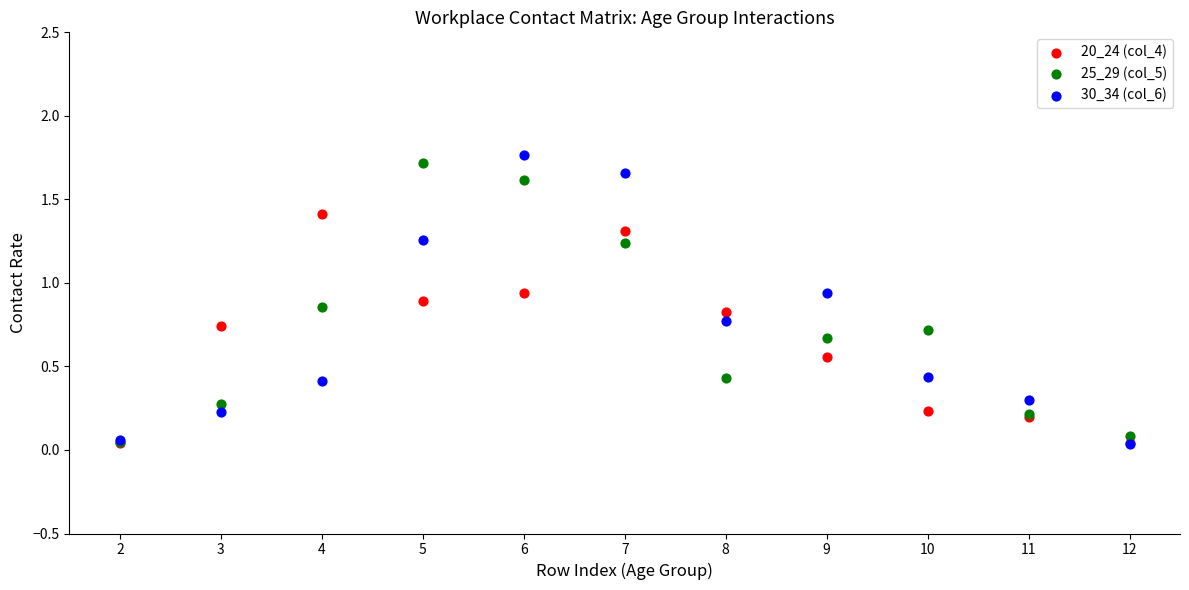

What are all the series names shown in the legend?

20_24 (col_4), 25_29 (col_5), 30_34 (col_6)